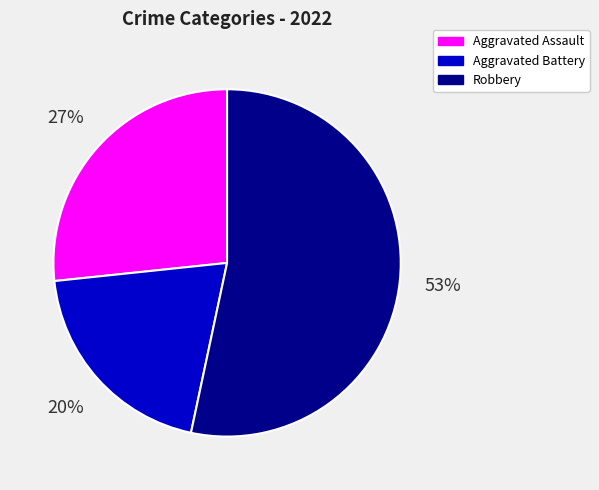

Is there a majority slice in this chart?

Yes